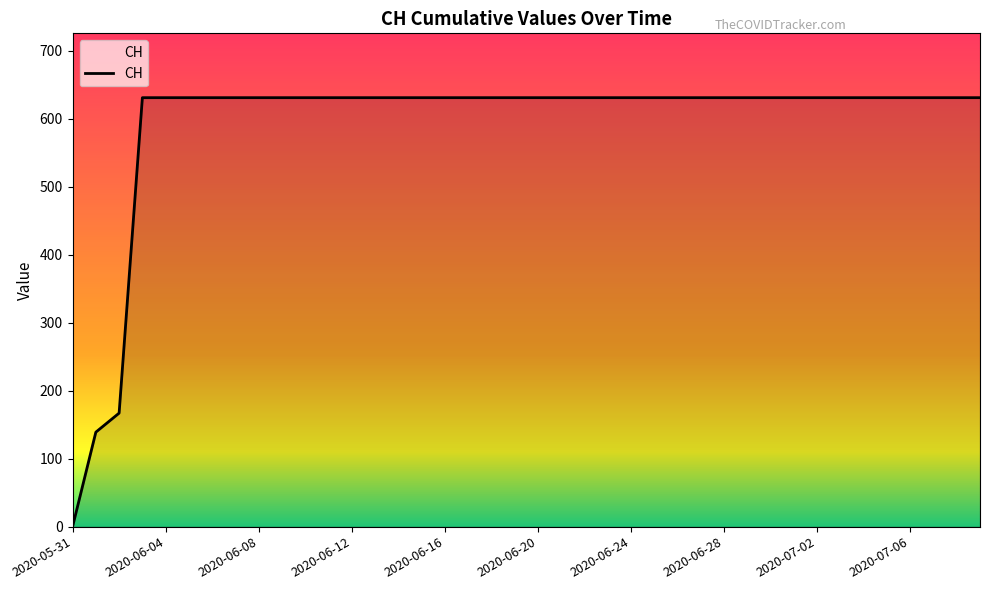

Reading right to left, what are all the values shown in this chart?

631	631	631	631	631	631	631	631	631	631	631	631	631	631	631	631	631	631	631	631	631	631	631	631	631	631	631	631	631	631	631	631	631	631	631	631	631	167	139	0